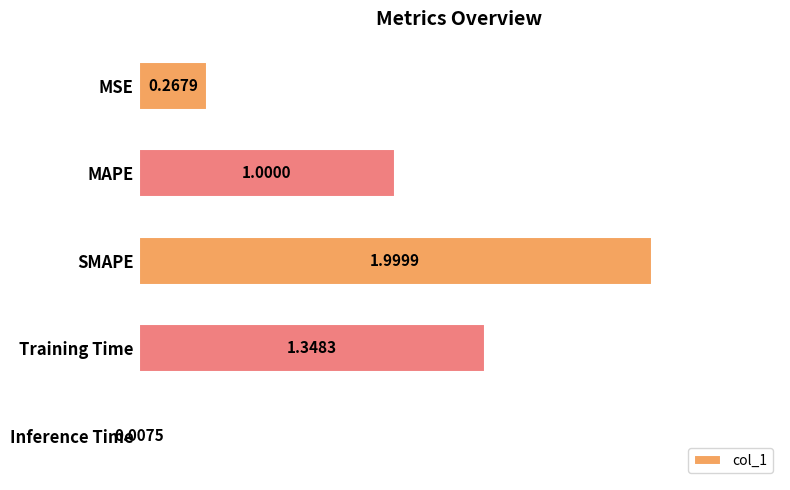

What is the sum of all values?

4.6